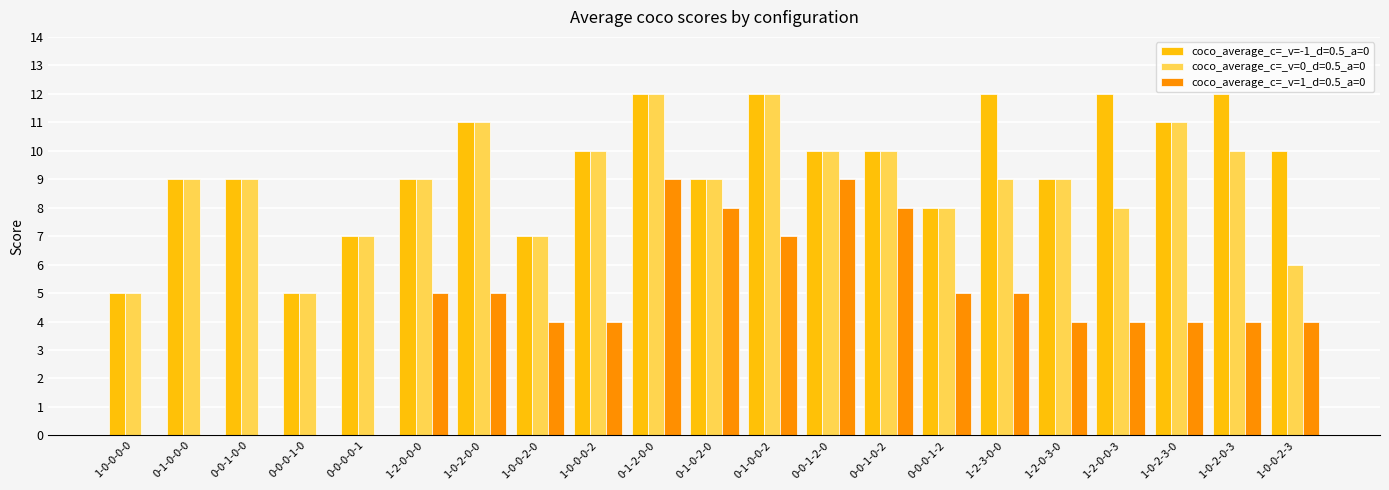

What is the sum of the coco_average_c=_v=1_d=0.5_a=0 values at 0-0-0-1-2 and 1-2-0-0-3?

9